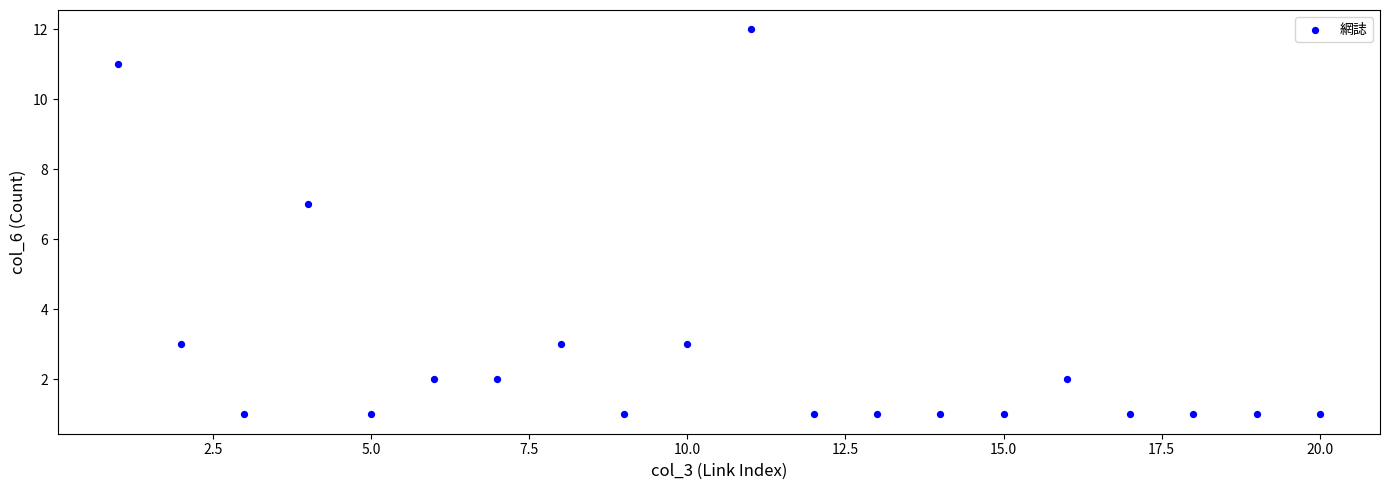

What Y value in the scatter plot is closest to 6?

7